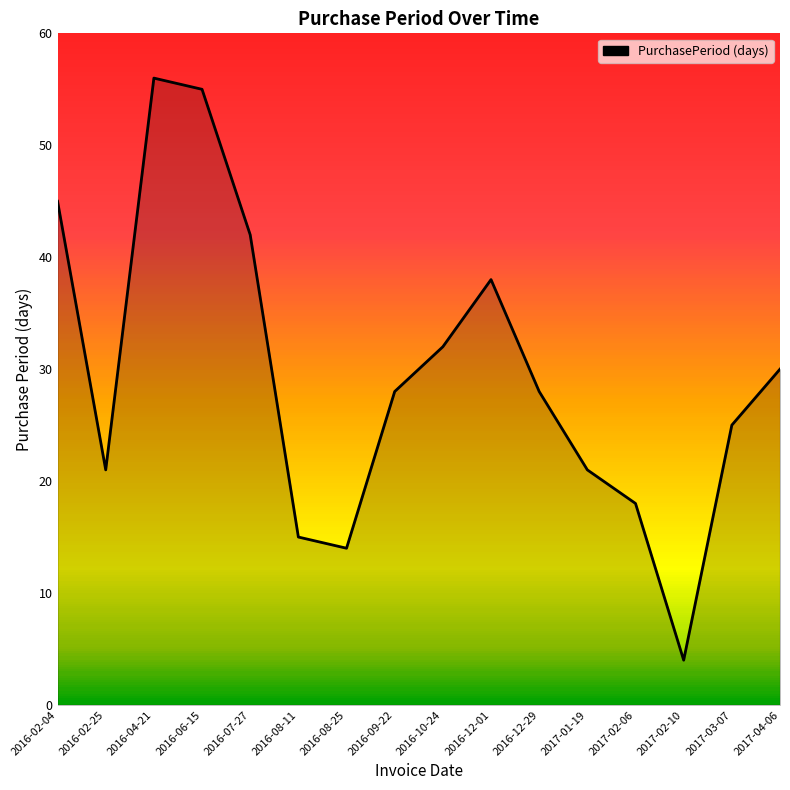

What position from the right is 2017-01-19?

5